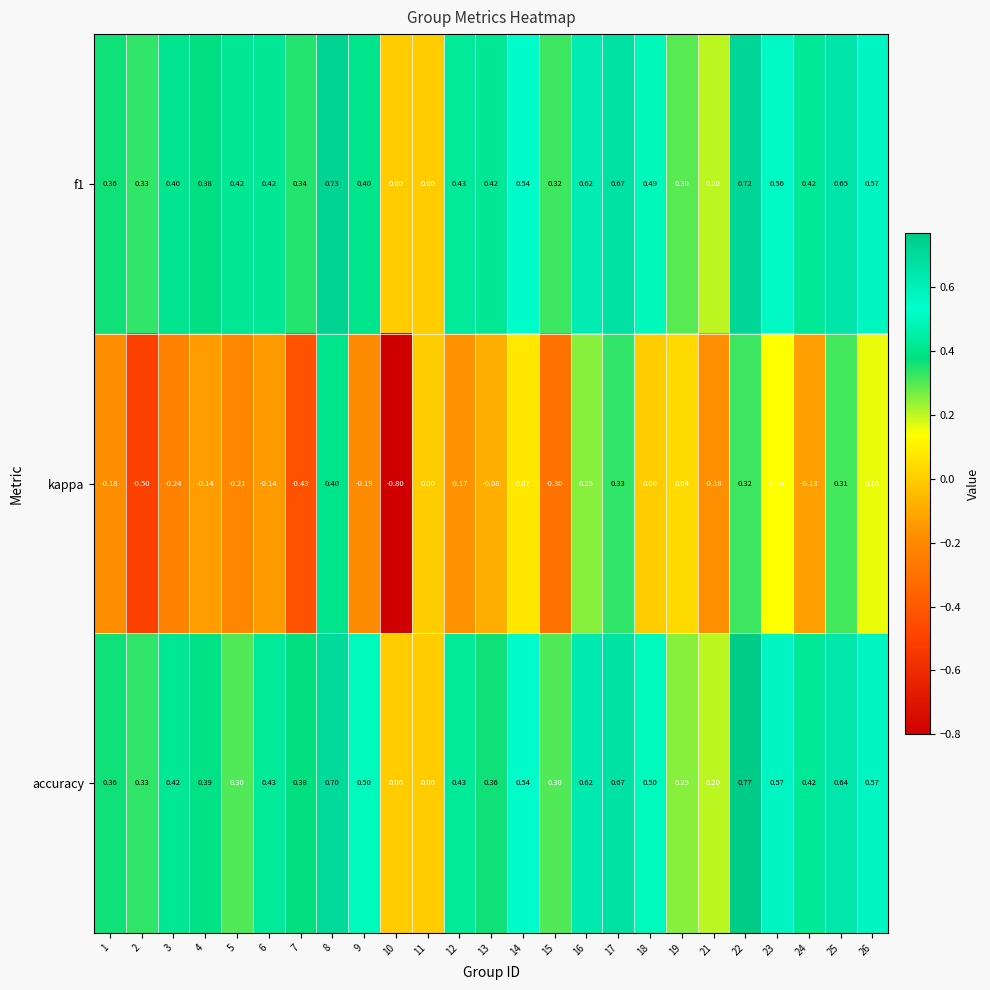

What is the smallest value displayed?

-0.8